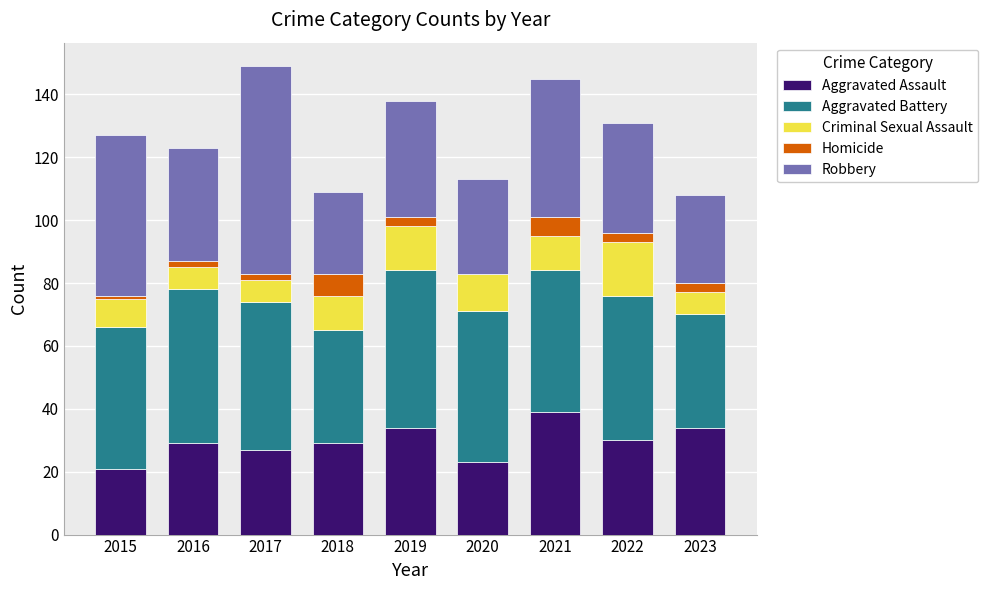

Are the bars grouped side by side (vs. stacked)?

No